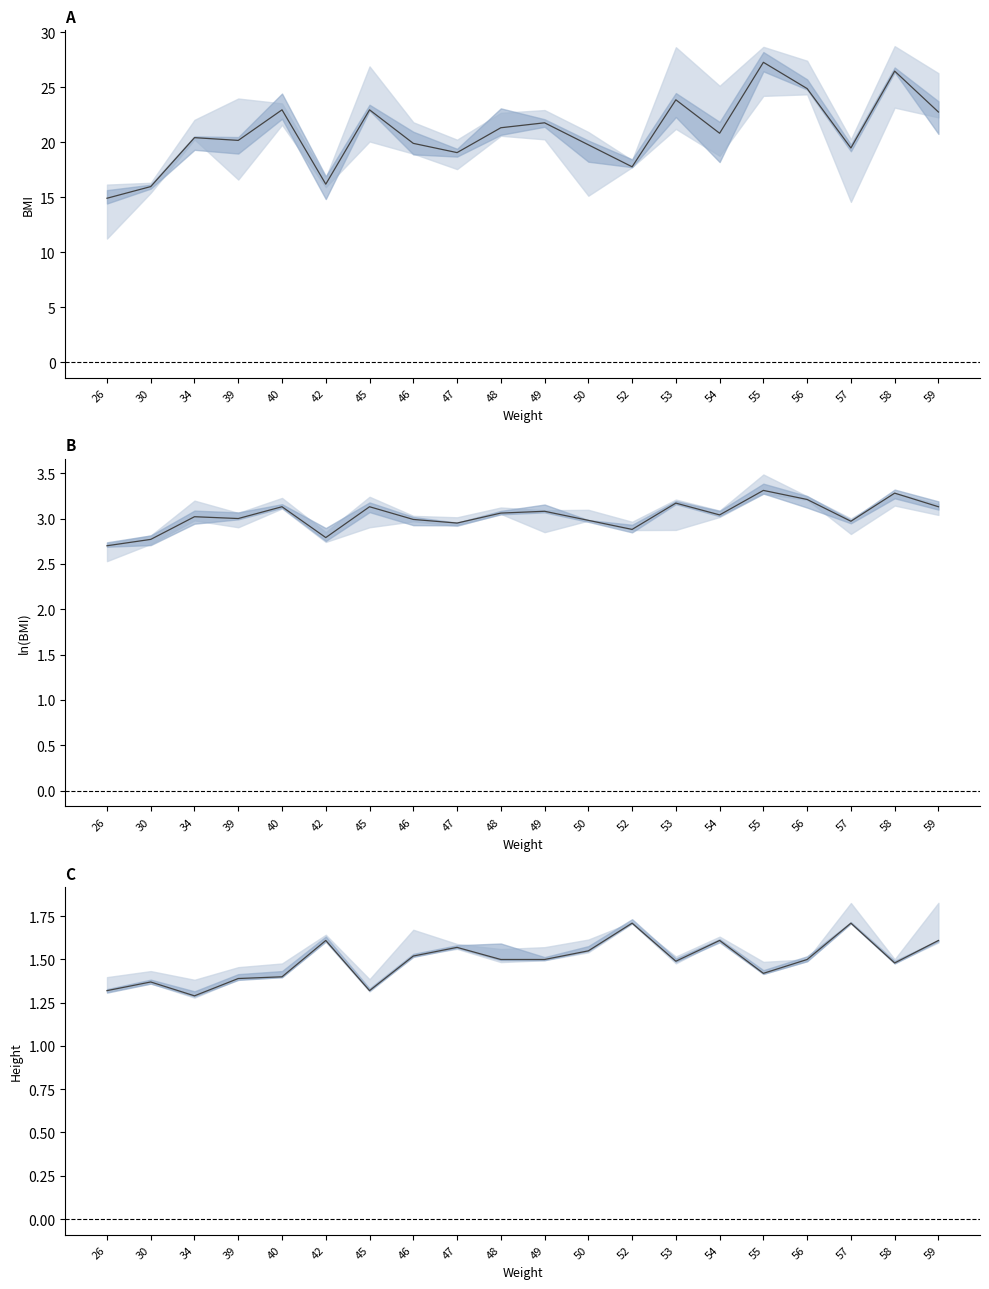

Read the Height value at 50.

1.6